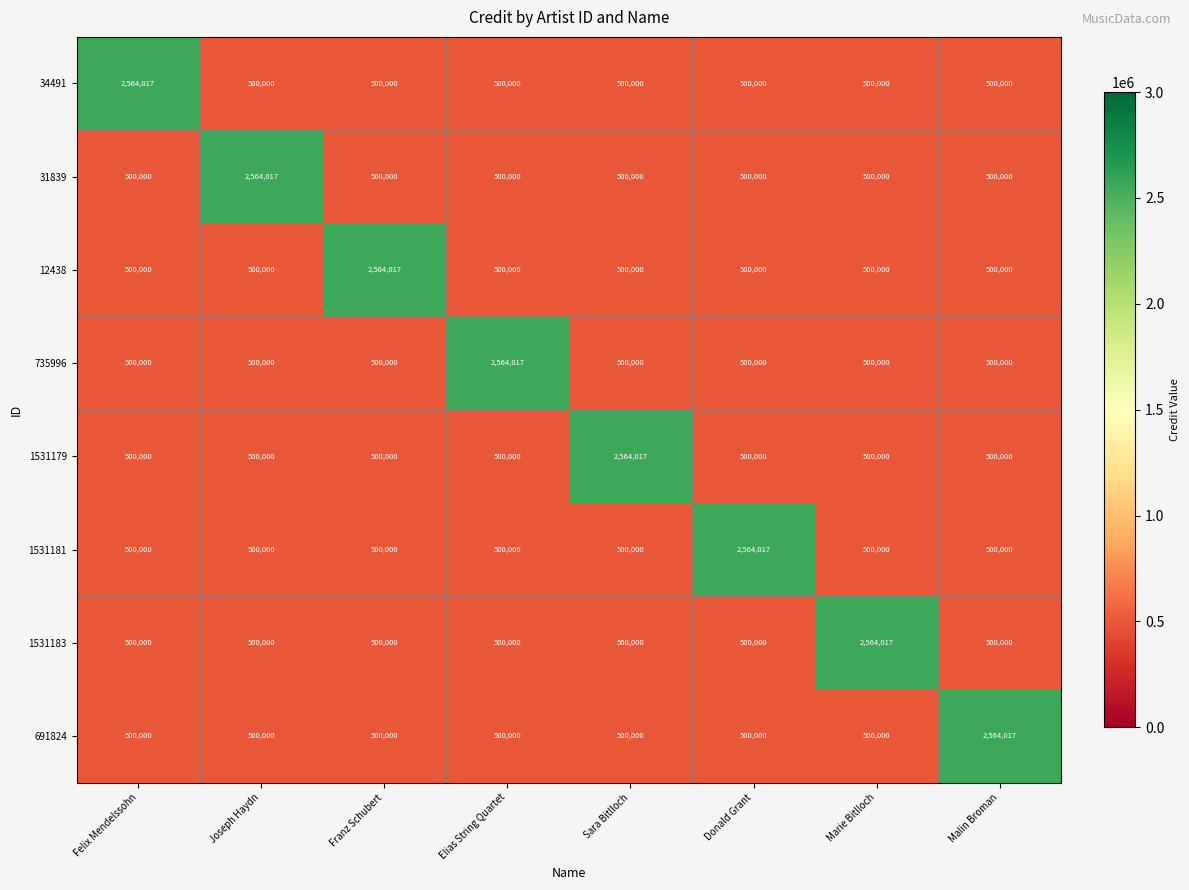

True or false: 34491 has a value of 859059 at Malin Broman.

False